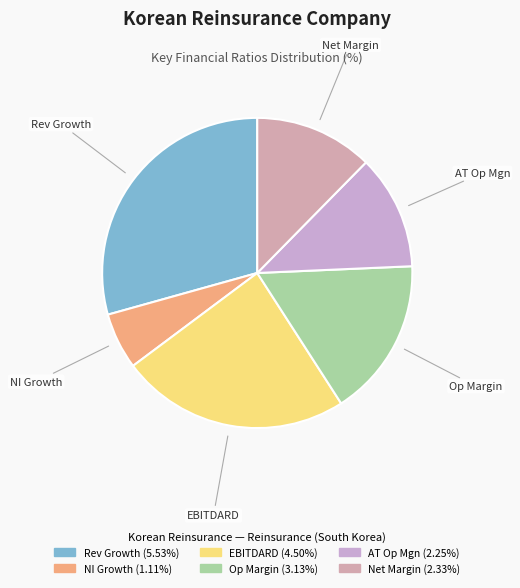

To the nearest percent, what is the difference between the largest and smallest slice percentages?

23%